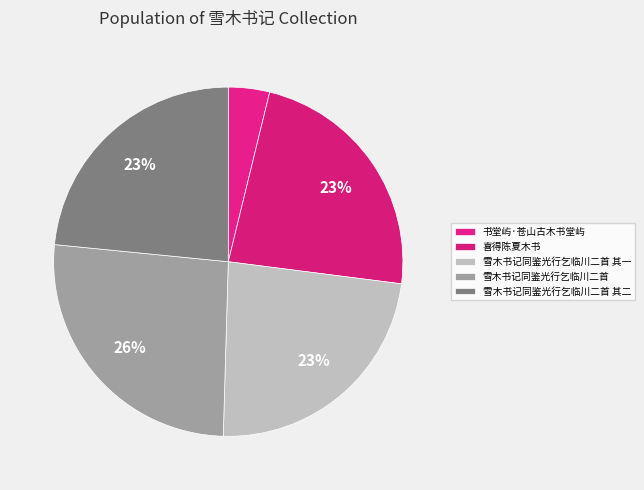

Is it true that 雪木书记同鉴光行乞临川二首 其二 is 31% of the pie?

False